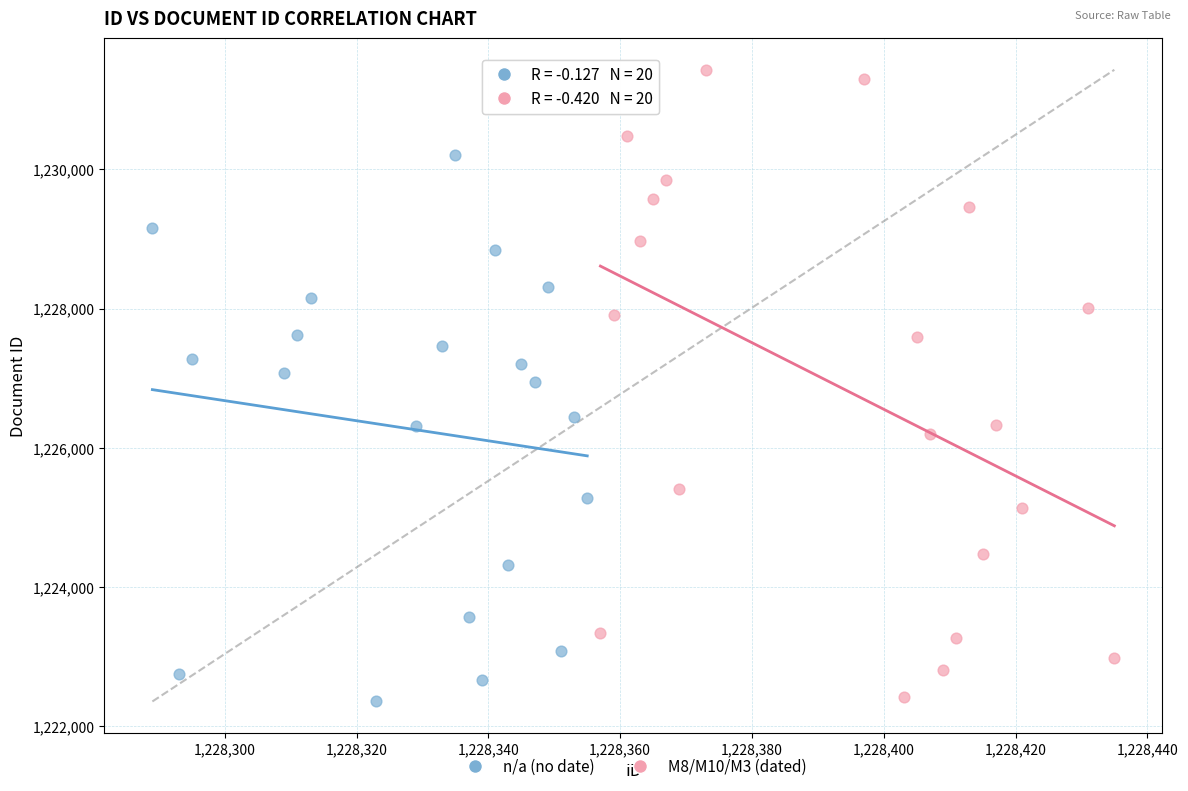

Which series contains the highest Y value?

M8/M10/M3 (dated)